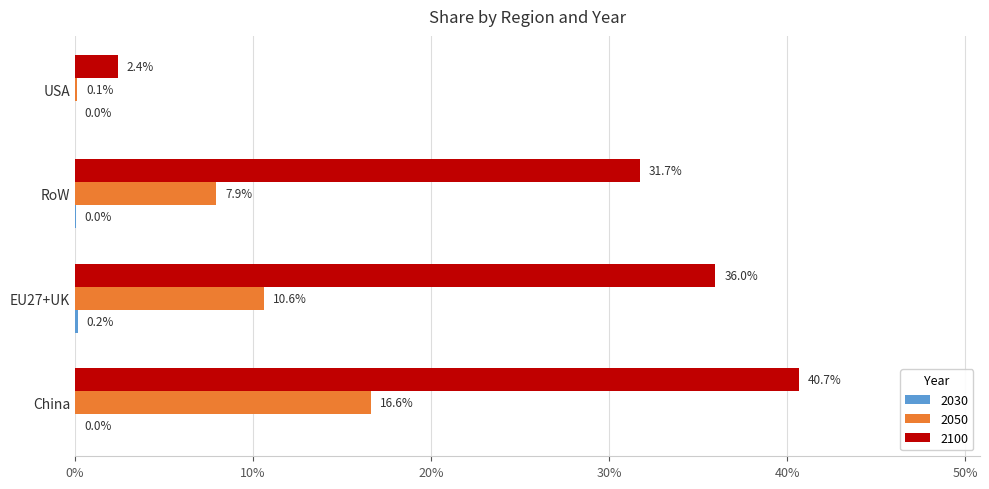

Which series has the widest spread of values?

2100